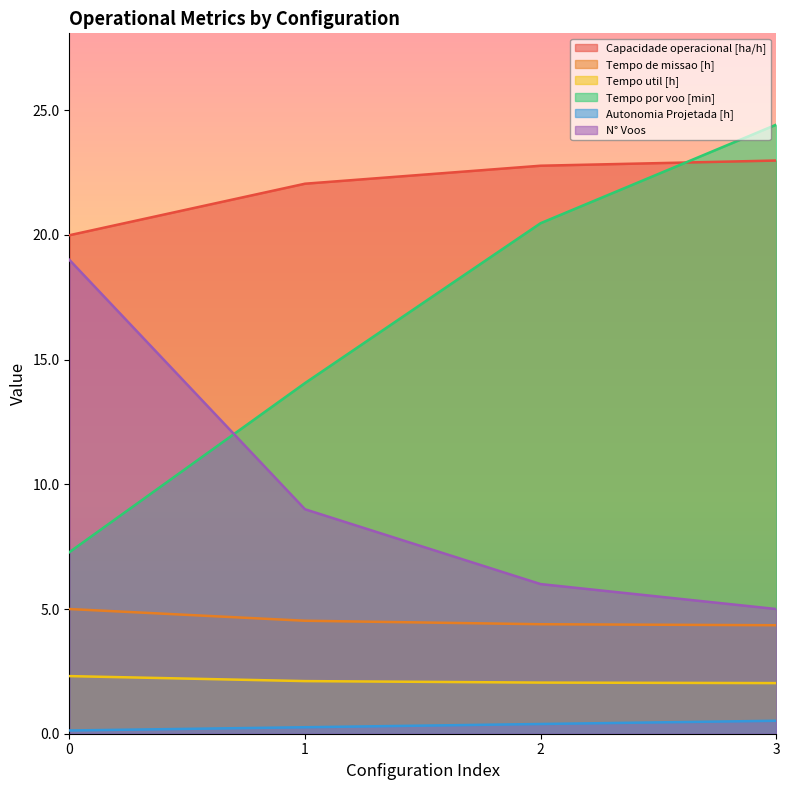

True or false: Tempo de missao [h] and Tempo por voo [min] cross at least once.

False